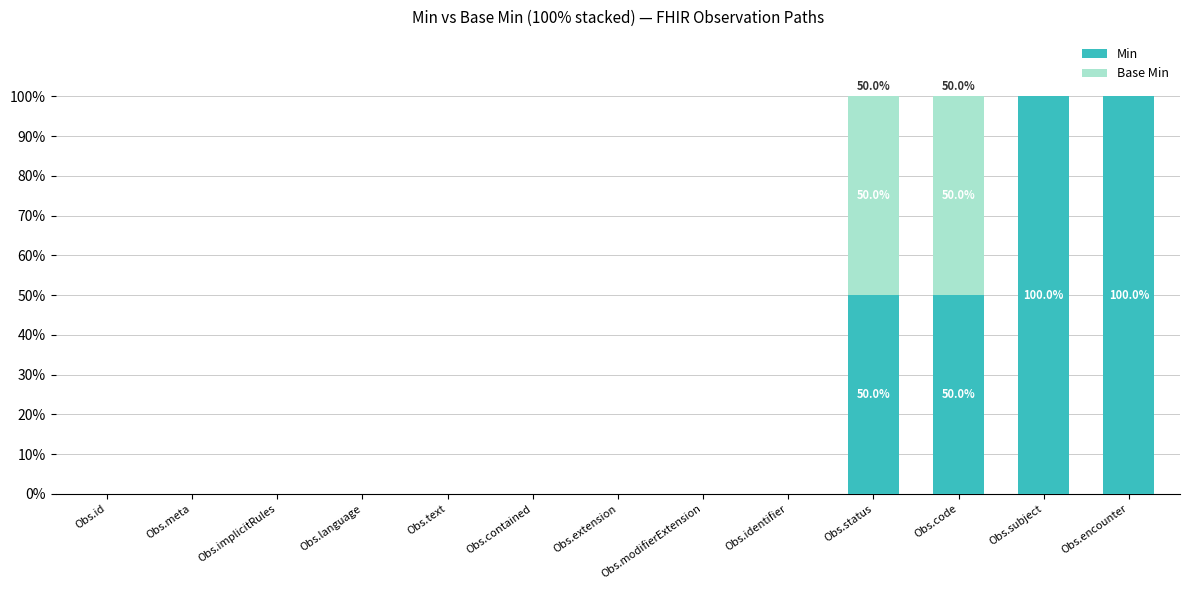

What is the sum of the Min values at Obs.status and Obs.contained?

50